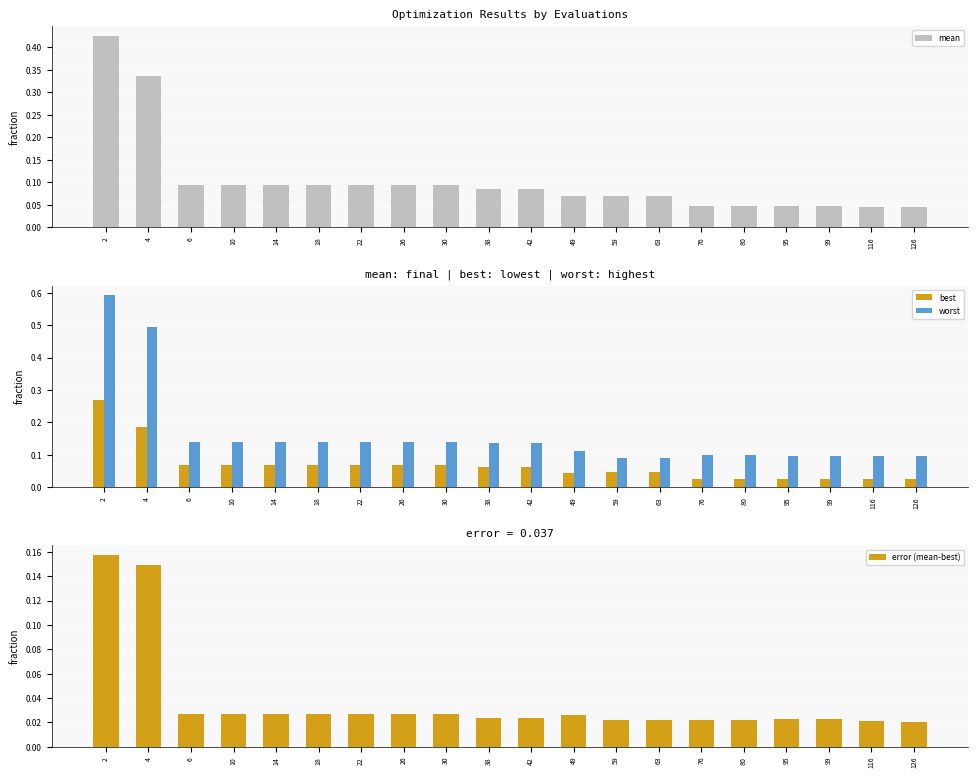

At 26, list the series in order from smallest to largest.

error (mean-best), best, mean, worst